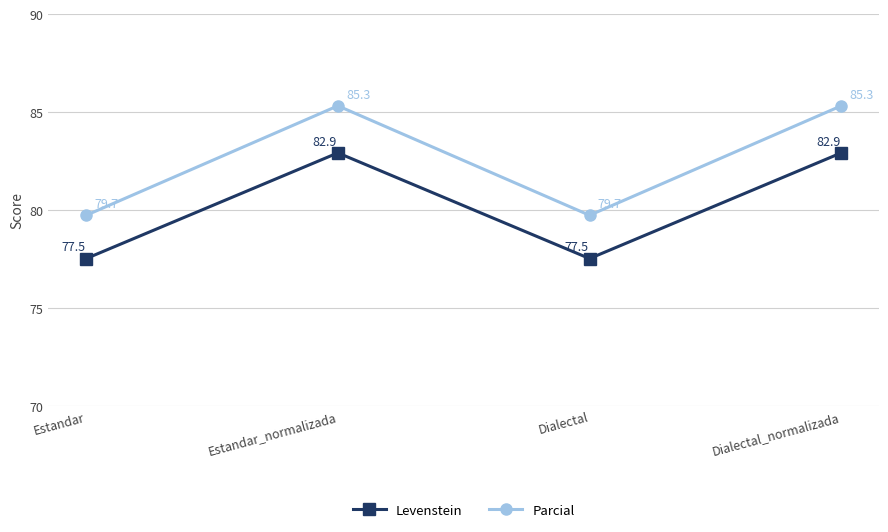

What is the label of the 1st point from the left?

Estandar